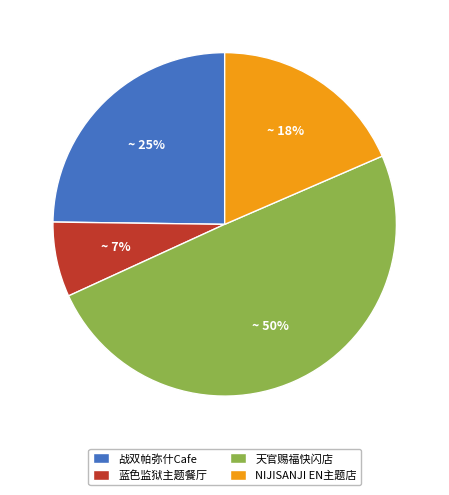

How many slices are in this pie chart?

4